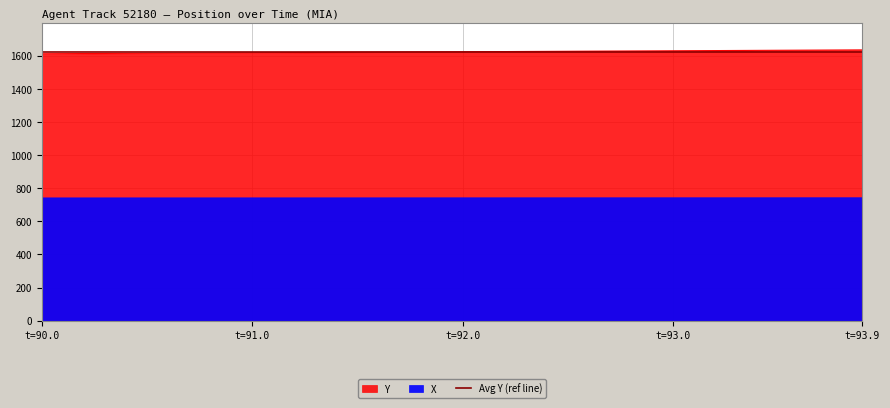

At which label does Y reach its minimum?

t=90.0